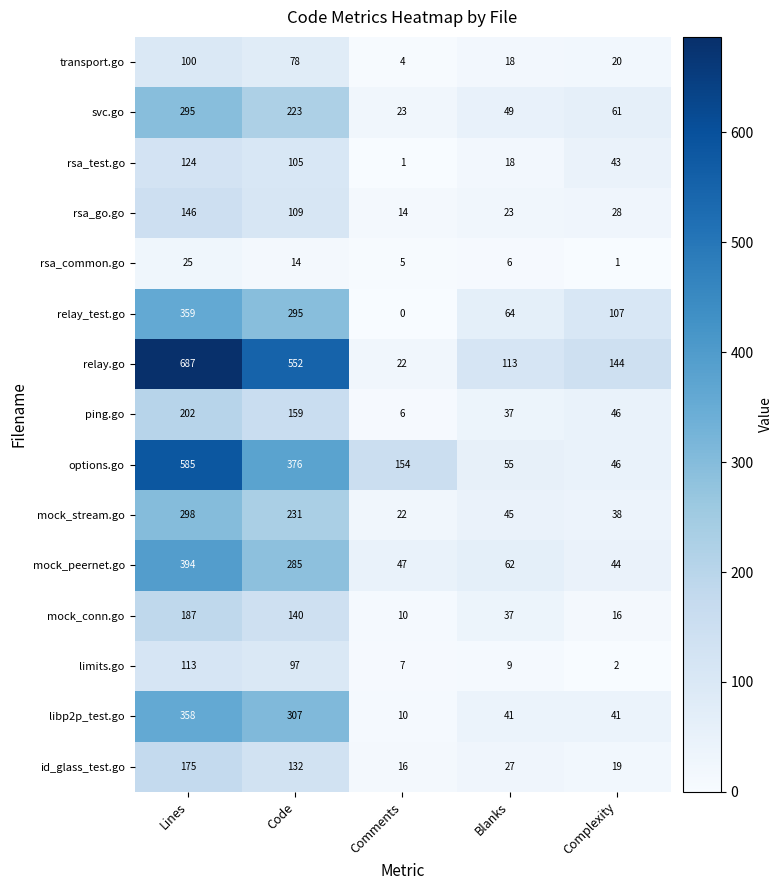

Is it true that rsa_go.go equals 146 at Lines?

True